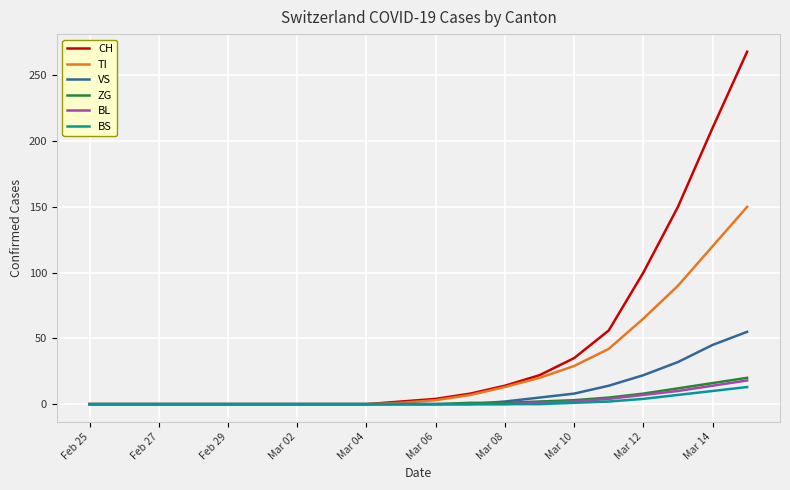

What is the maximum value for ZG?

20